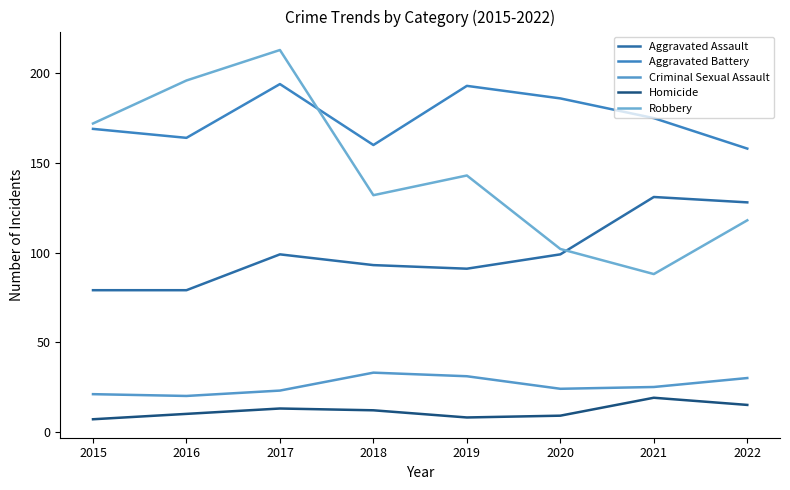

Does the chart have visible grid lines?

No